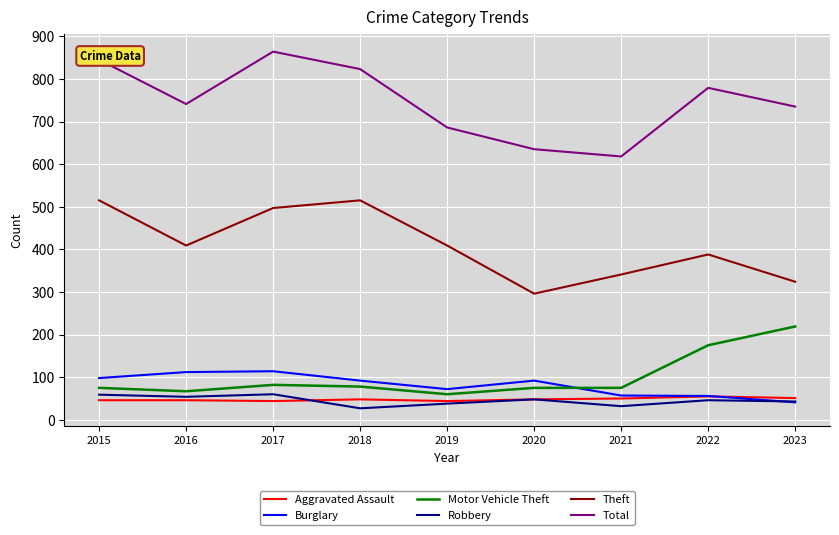

What is the difference between the maximum and minimum values in the Motor Vehicle Theft series?

159